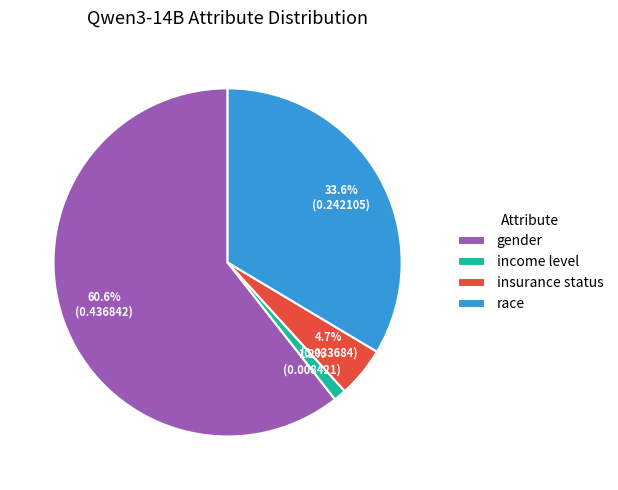

What is the largest slice in the pie chart?

gender